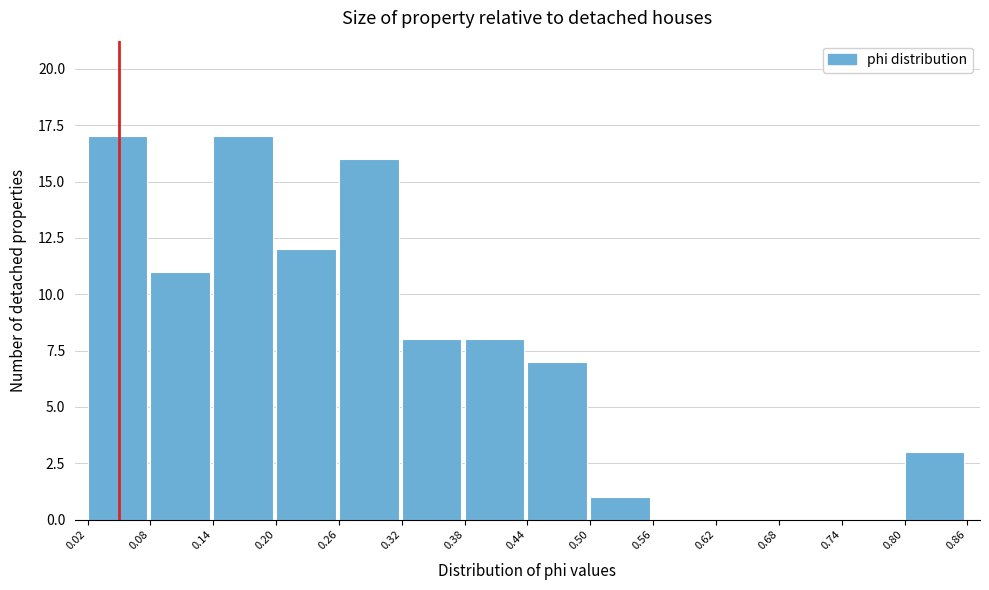

What is the height of the bar covering 0.02 to 0.08 on the x-axis? The values are not printed on the chart, so give them approximately, as read against the axis.

17